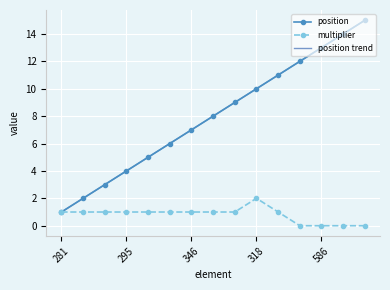

How many values in the multiplier series exceed 1?

1